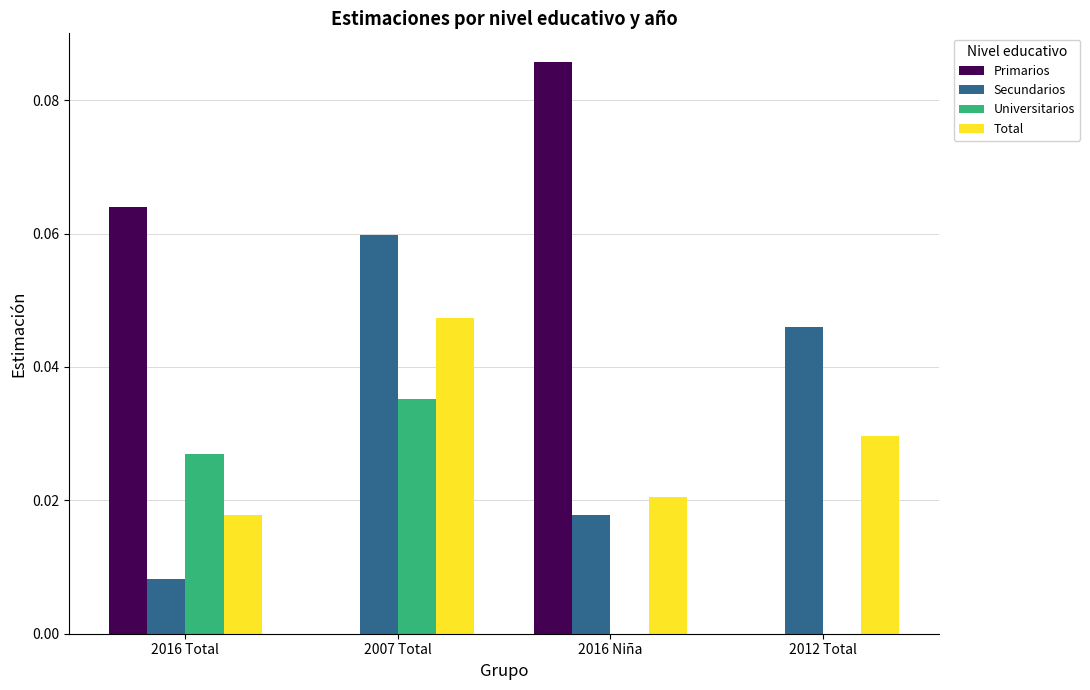

Which series changed the most between 2016 Total and 2012 Total?

Primarios